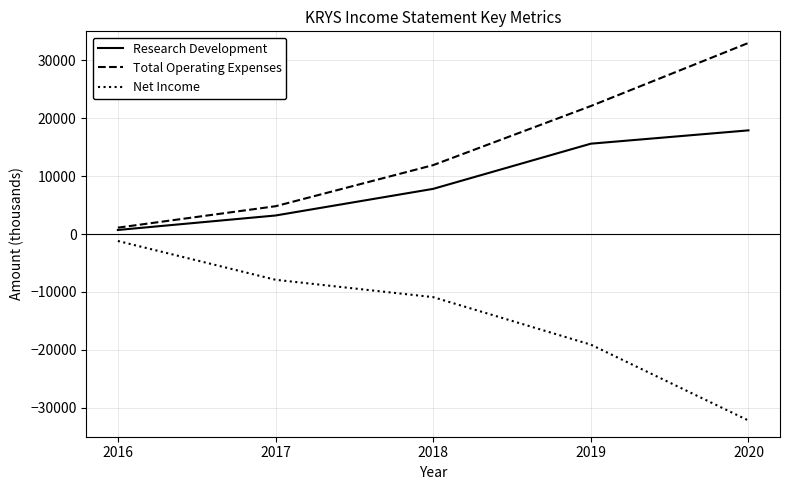

Reading left to right, what are all the values shown in this chart?

Research Development: 700	3200	7800	15600	17900
Total Operating Expenses: 1100	4800	11900	22100	33000
Net Income: -1200	-7900	-10900	-19100	-32200